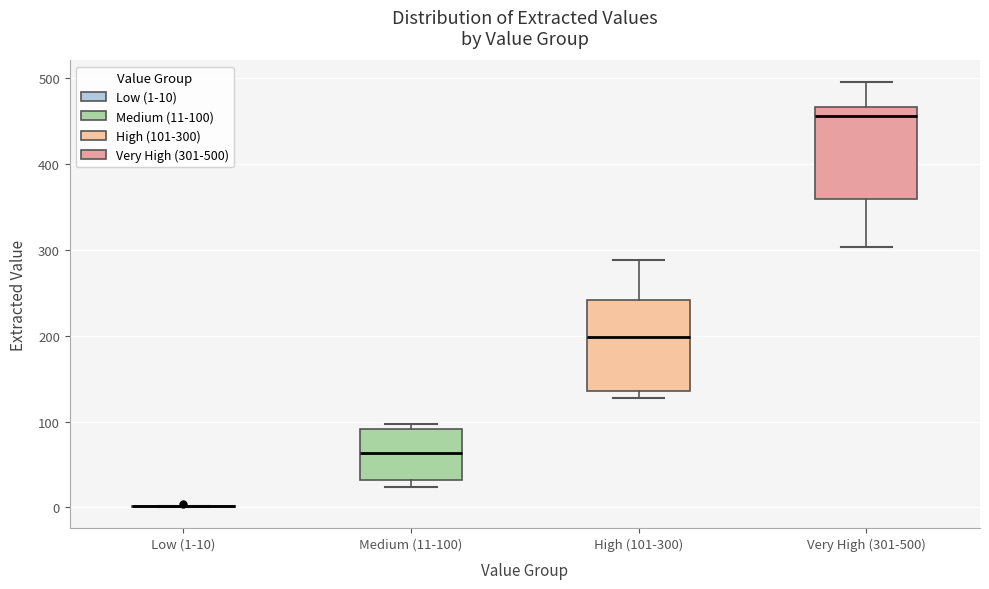

Reading left to right, transcribe this box plot: for each box, give where its median line is, the range the box spans, and where its two whiskers end, as read against the y-axis. The values are not printed on the chart, so give them approximately, as read against the axis.

Low (1-10): box collapsed to a line at 0, whiskers 0 to 0
Medium (11-100): median 60, box 30 to 90, whiskers 20 to 100
High (101-300): median 200, box 140 to 240, whiskers 130 to 290
Very High (301-500): median 460, box 360 to 470, whiskers 300 to 500